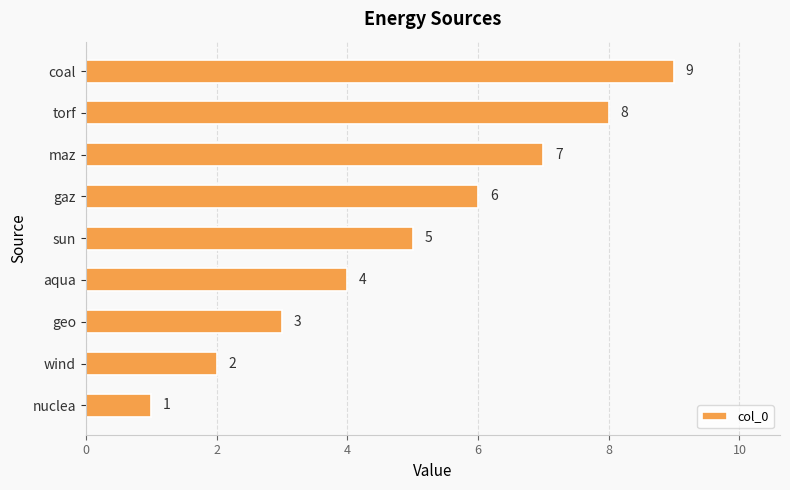

True or false: the data shows 5 at sun.

True